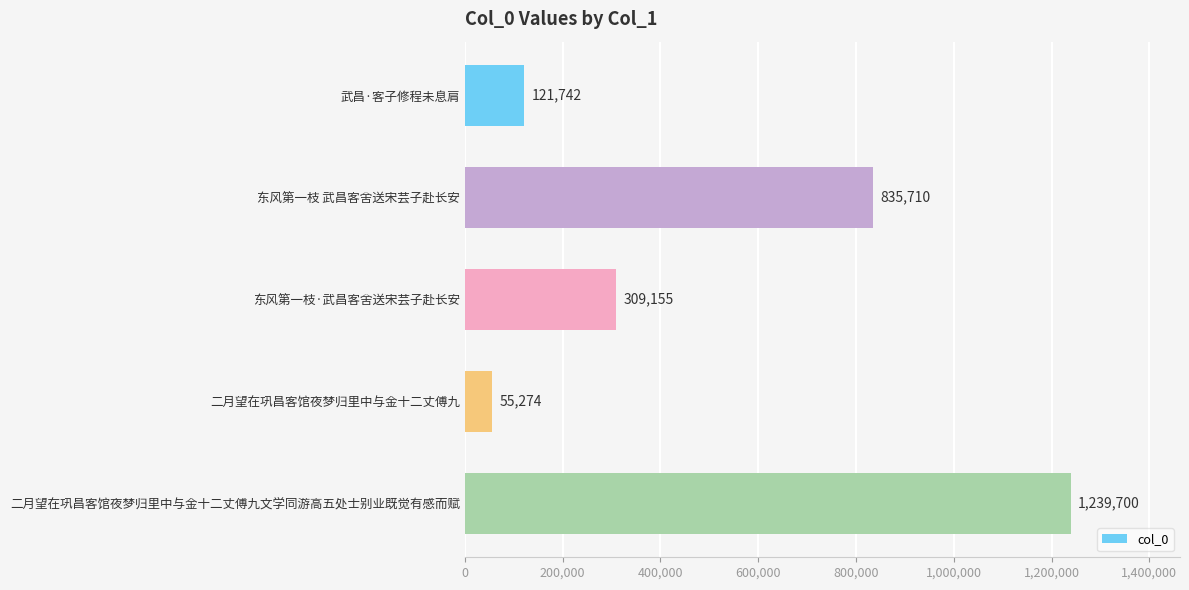

Between 二月望在巩昌客馆夜梦归里中与金十二丈傅九文学同游高五处士别业既觉有感而赋 and 二月望在巩昌客馆夜梦归里中与金十二丈傅九, which is larger?

二月望在巩昌客馆夜梦归里中与金十二丈傅九文学同游高五处士别业既觉有感而赋